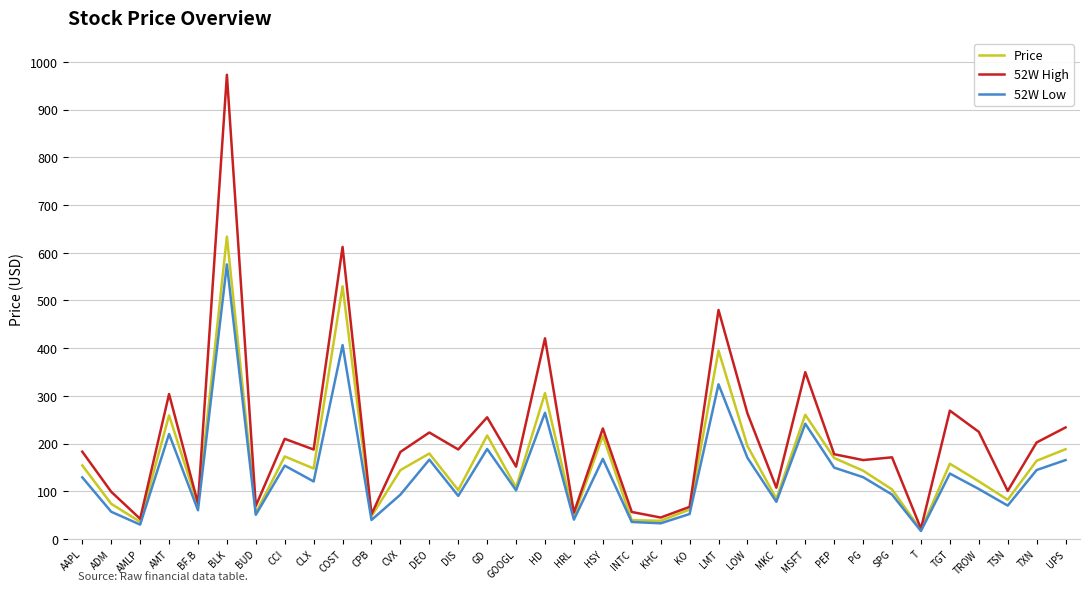

The 52W High series shows 297.0 at CCI. True or false?

False